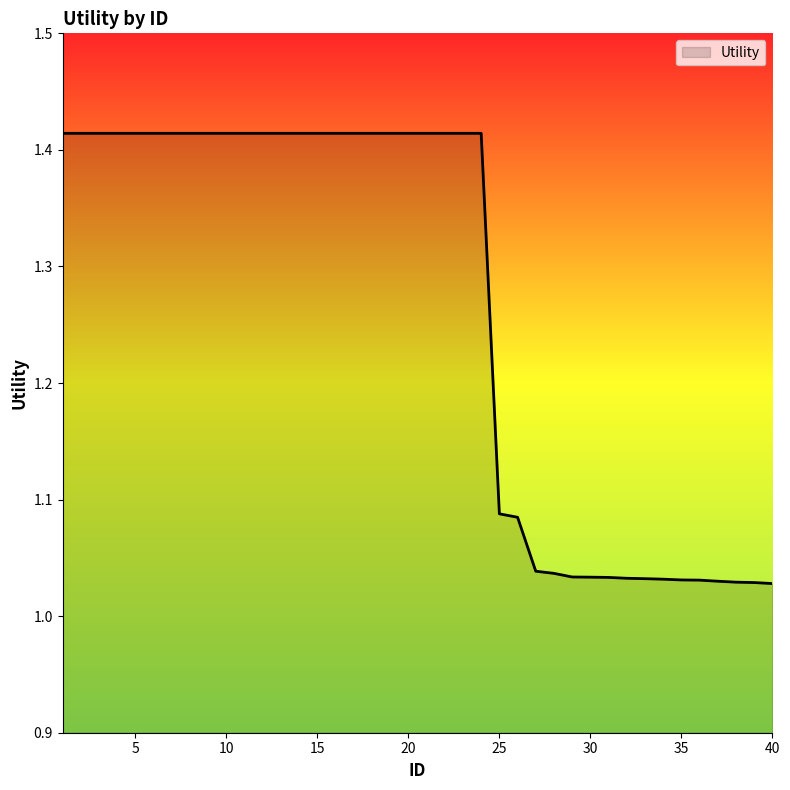

What is the difference between the maximum and minimum values?

0.4